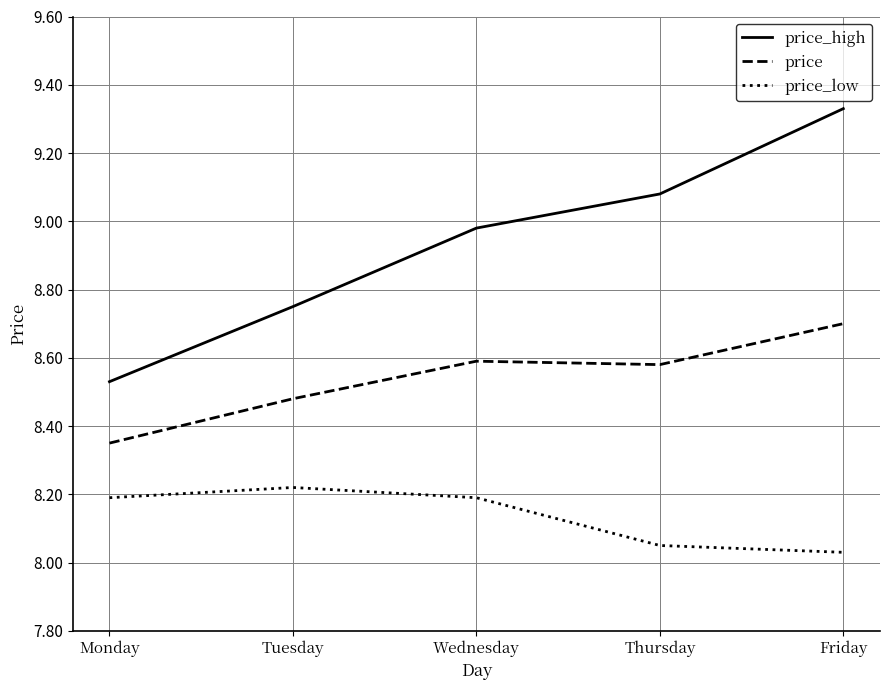

Which series has the largest total across all categories?

price_high